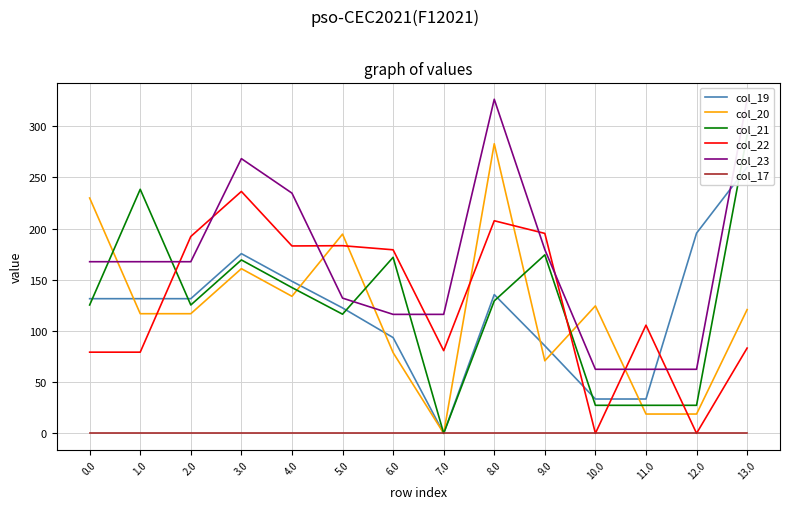

Rank the categories by col_17 value from highest to lowest.

0.0, 1.0, 2.0, 3.0, 4.0, 5.0, 6.0, 7.0, 8.0, 9.0, 10.0, 11.0, 12.0, 13.0